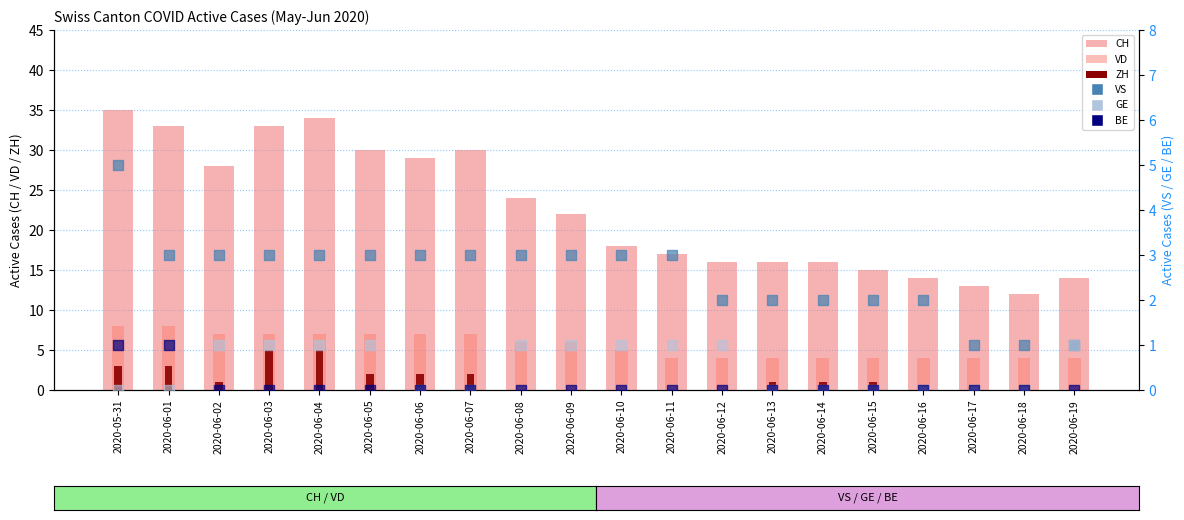

Which series has the widest spread of Y values?

CH